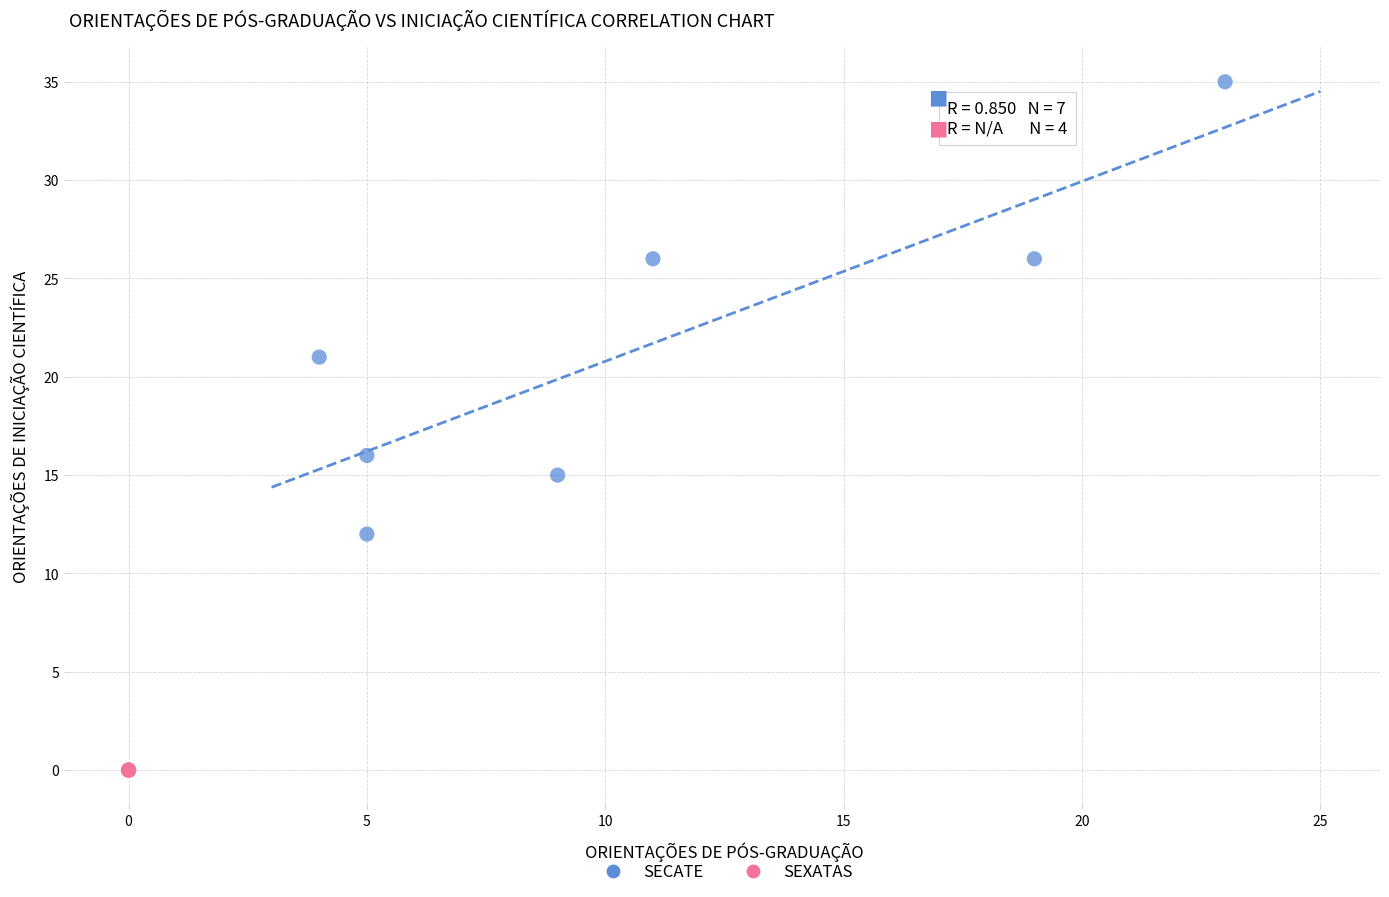

Which series reaches the minimum Y coordinate?

SEXATAS